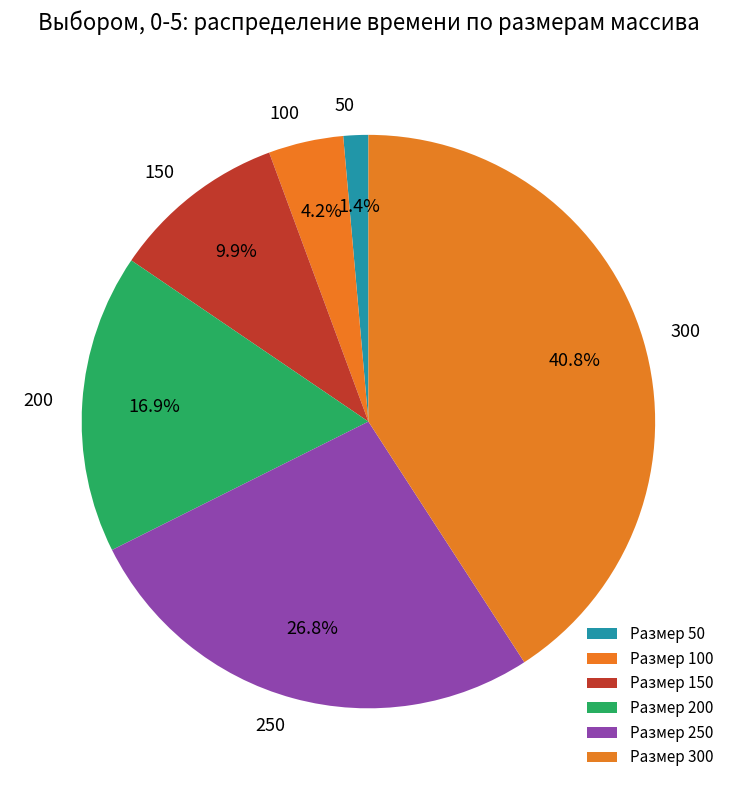

Does 200 represent more than half of the total?

No